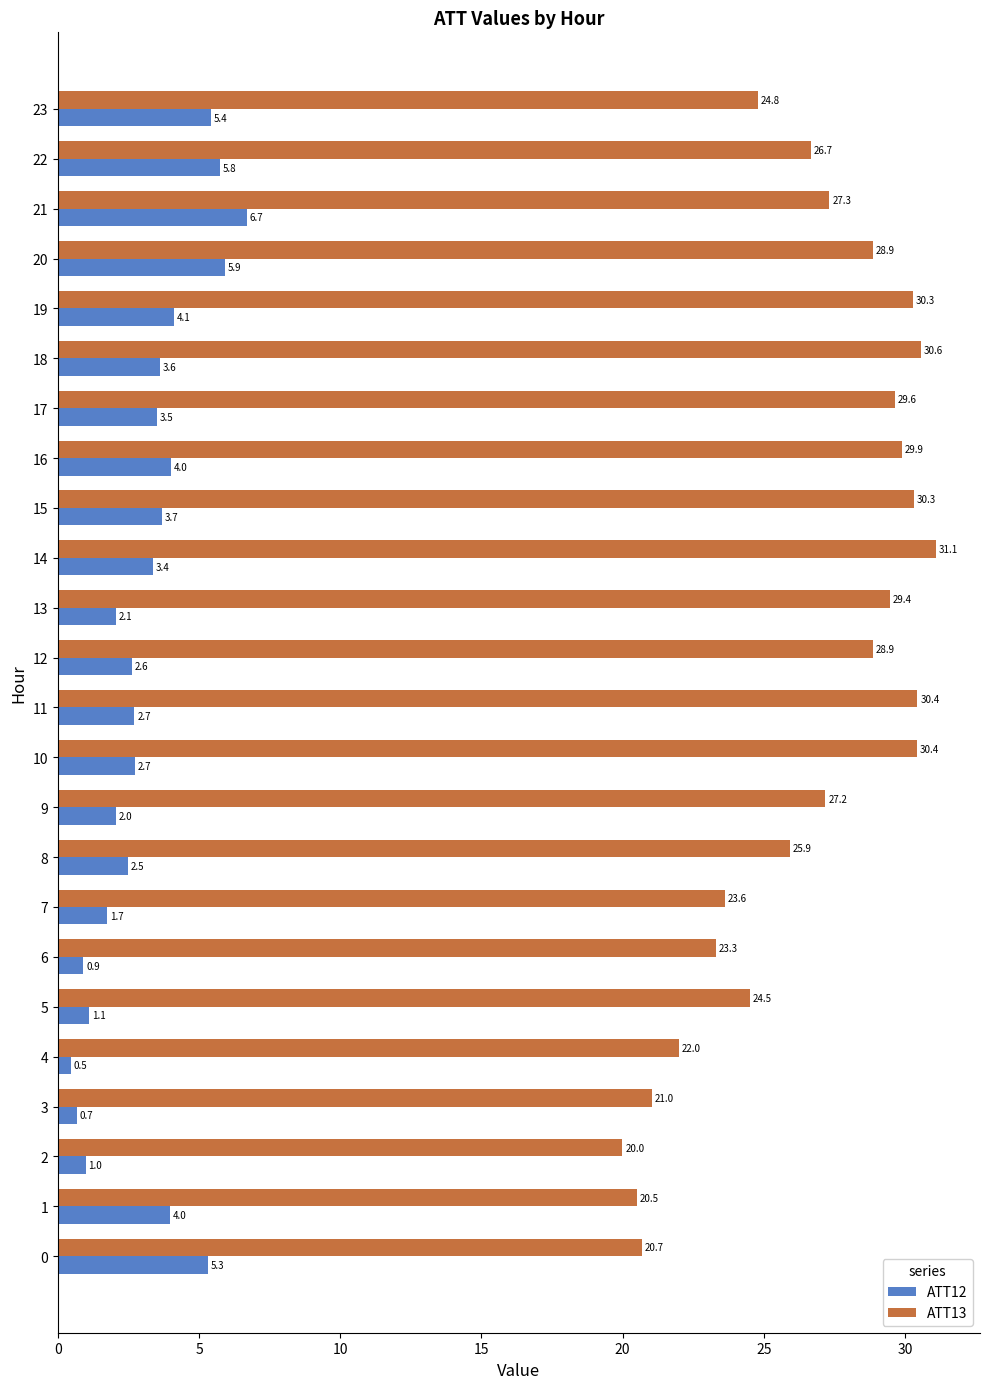

Read the ATT12 value at 12.

2.6